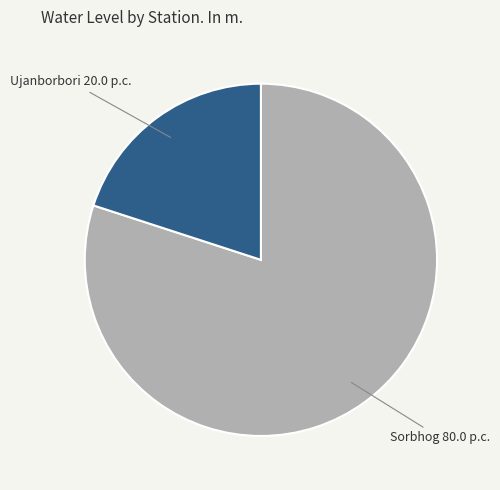

Is there any slice that represents more than half of the pie?

Yes